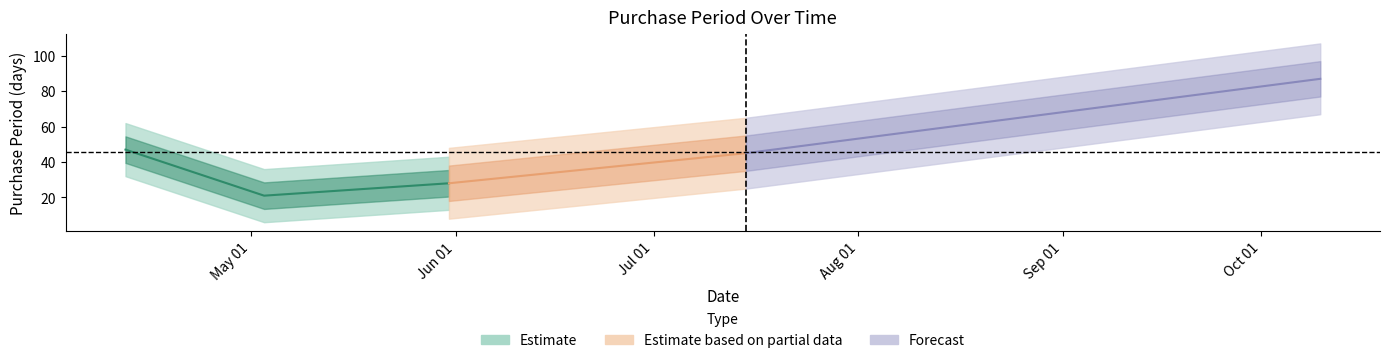

Rank the categories by value from lowest to highest.

2016-05-03, 2016-05-31, 2016-07-15, 2016-04-12, 2016-10-10